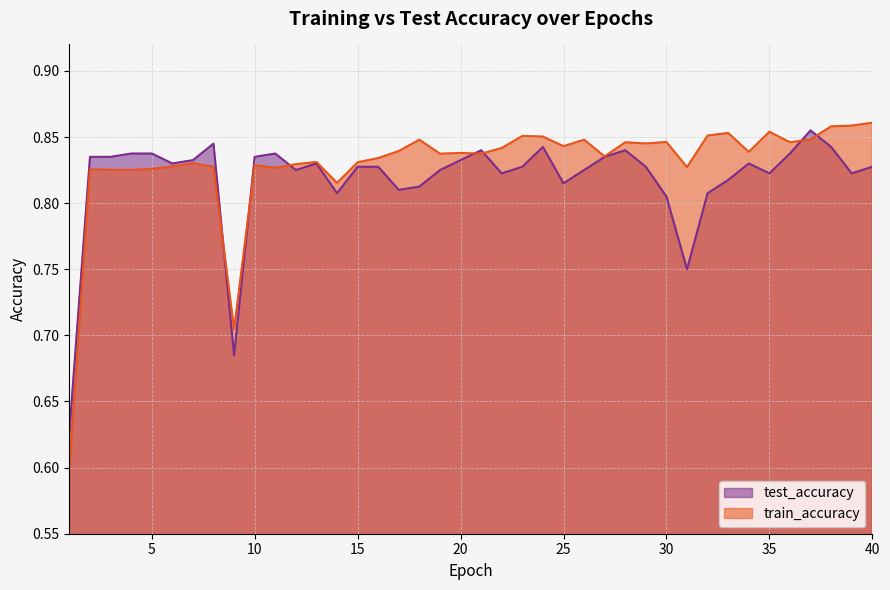

Which series has the largest range (max minus min)?

train_accuracy